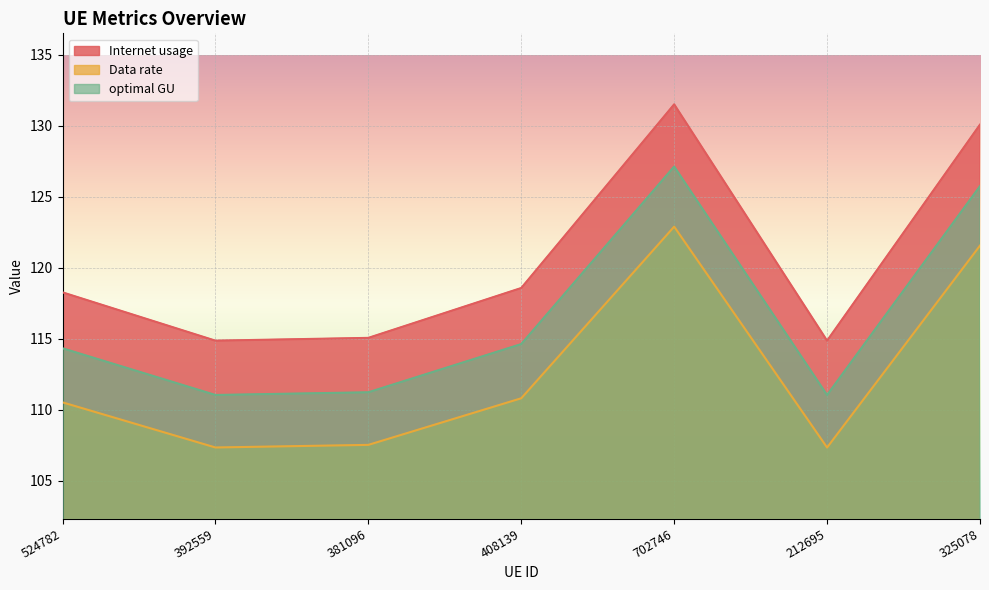

Which series changed the most between 212695 and 325078?

Internet usage